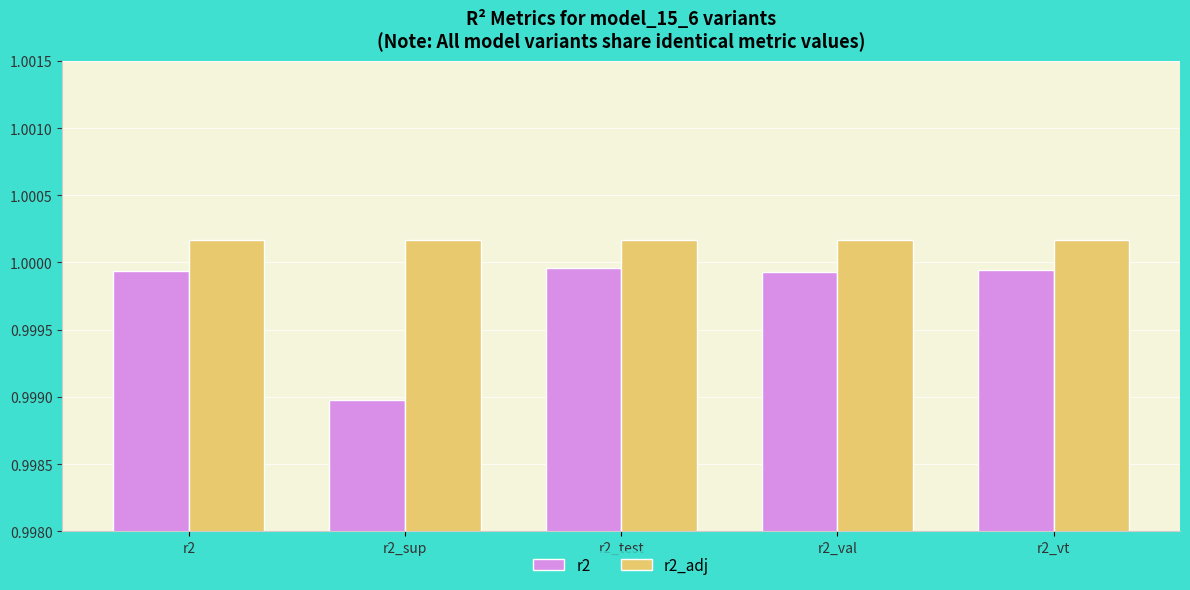

True or false: r2_adj has a value of 1.4 at r2_val.

False